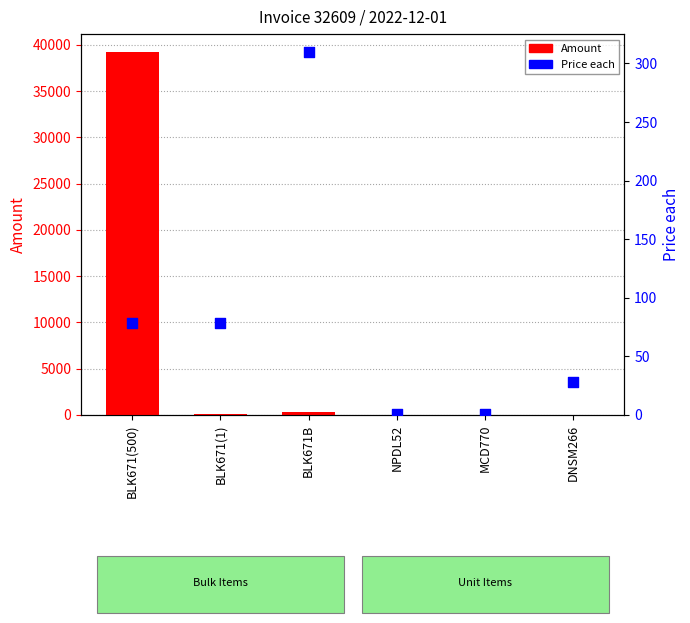

What is the total value across all series at MCD770?

1.9